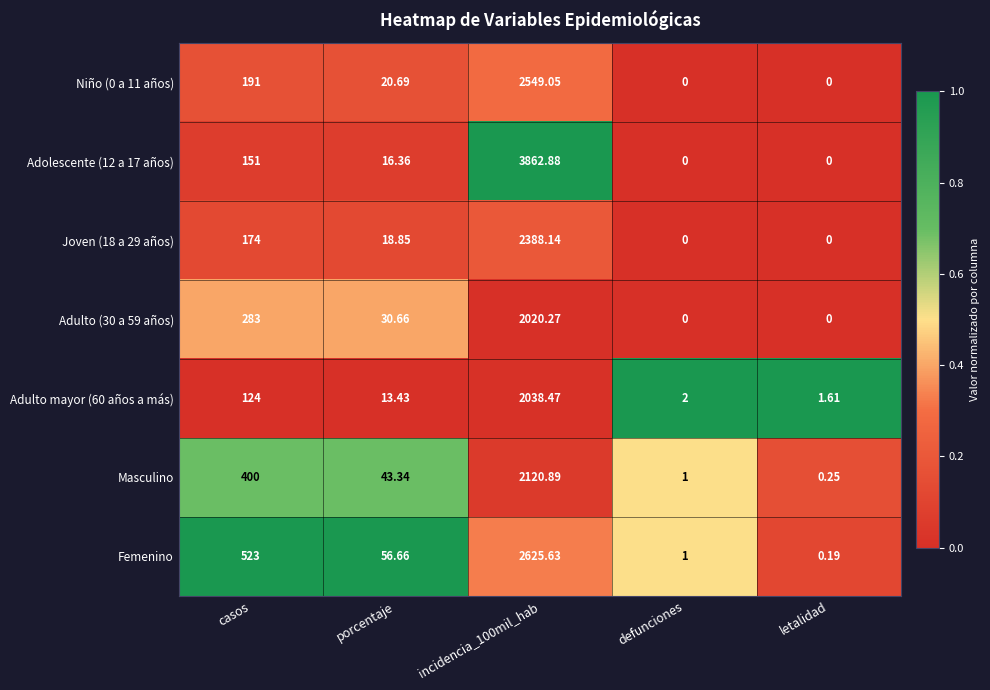

Is the value of Adulto mayor (60 años a más) at defunciones greater than the value of Niño (0 a 11 años) at defunciones?

Yes